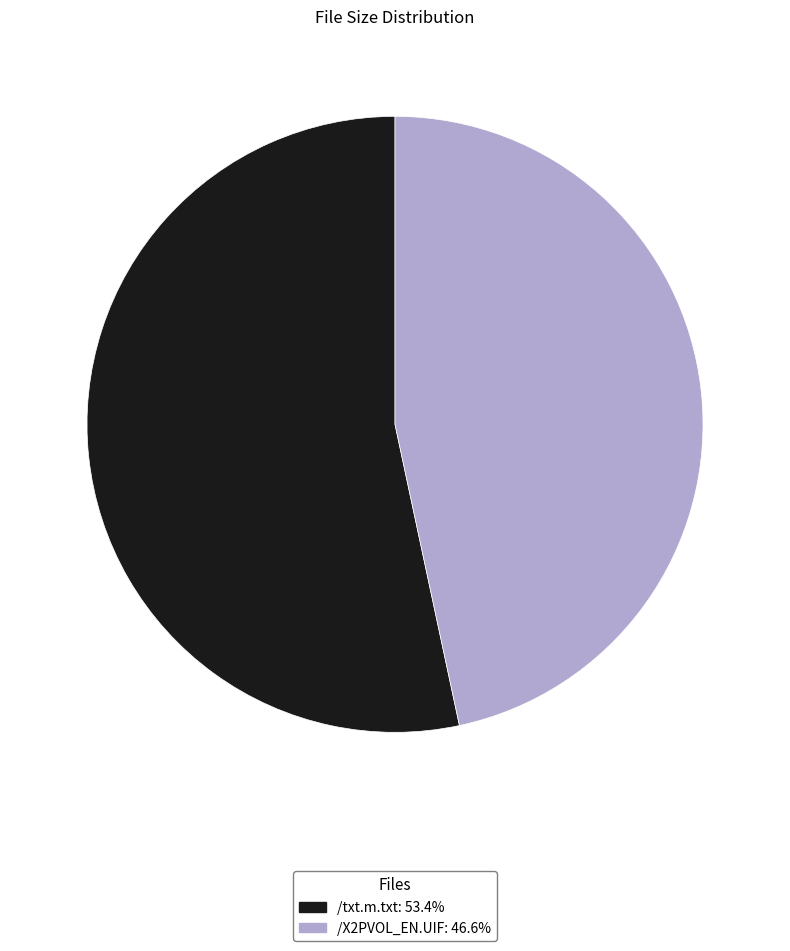

Is there any slice that represents more than half of the pie?

Yes